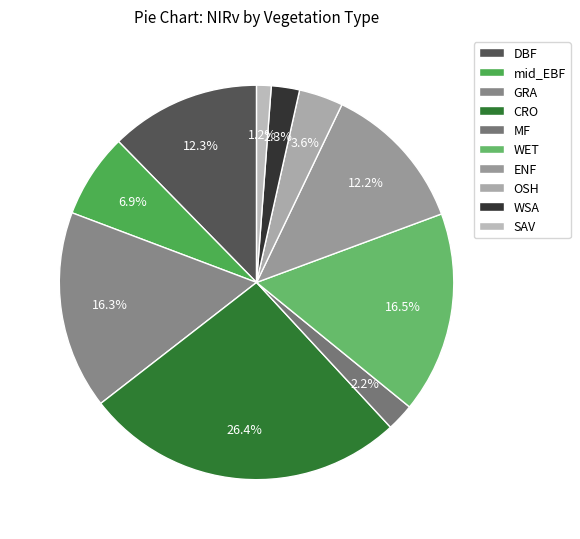

To the nearest percent, what portion does WSA represent?

2%